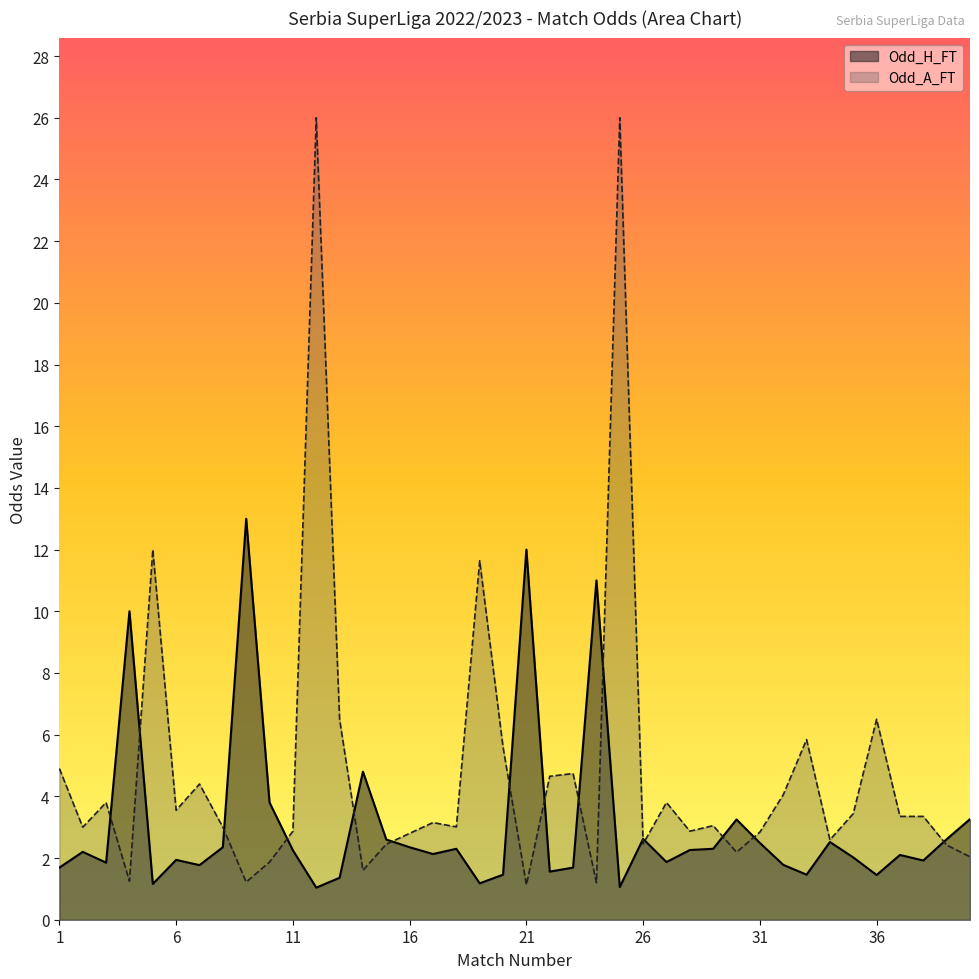

Which category has the highest value across all series?

12